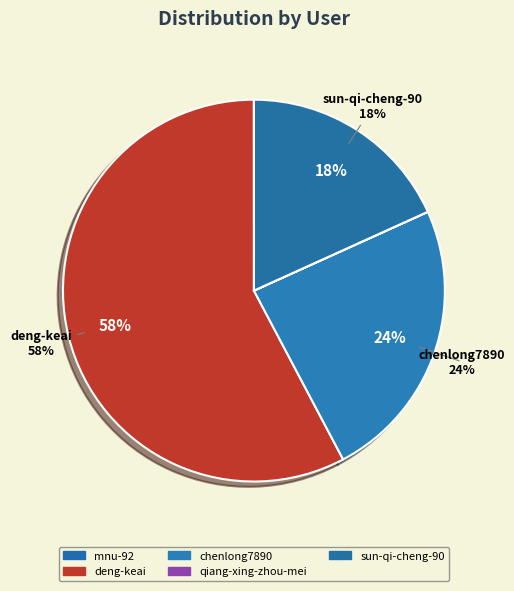

Is it true that chenlong7890 is 12% of the pie?

False